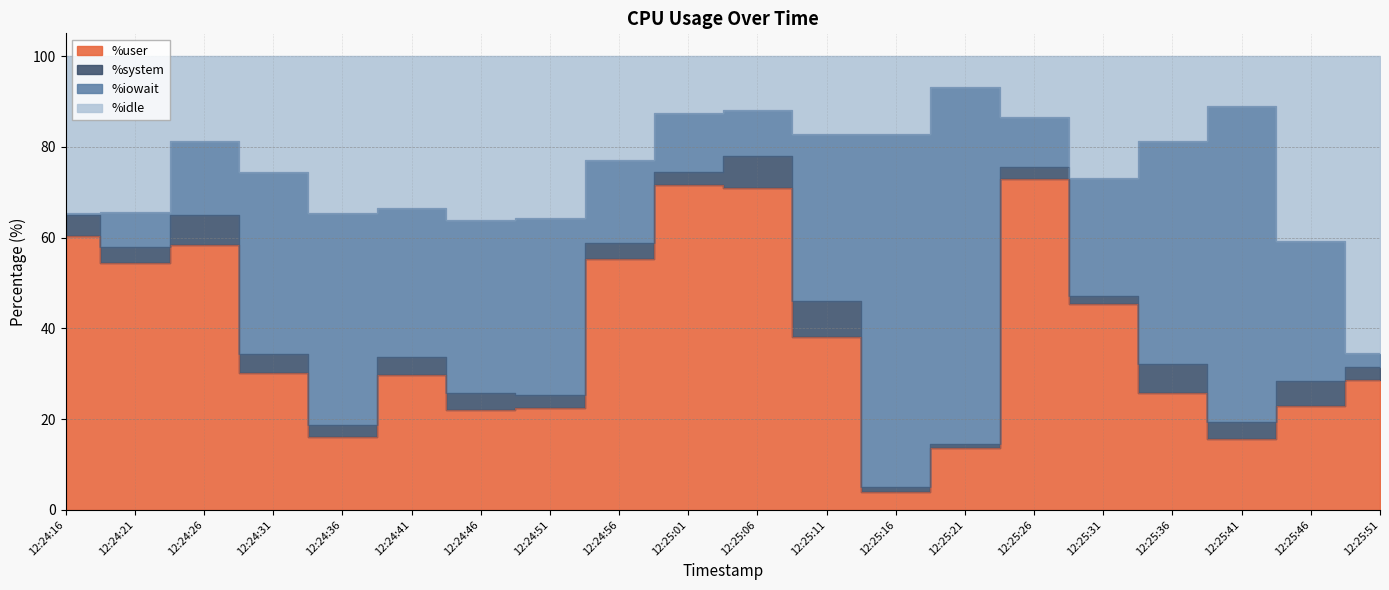

What is the maximum value shown in the chart?

93.3